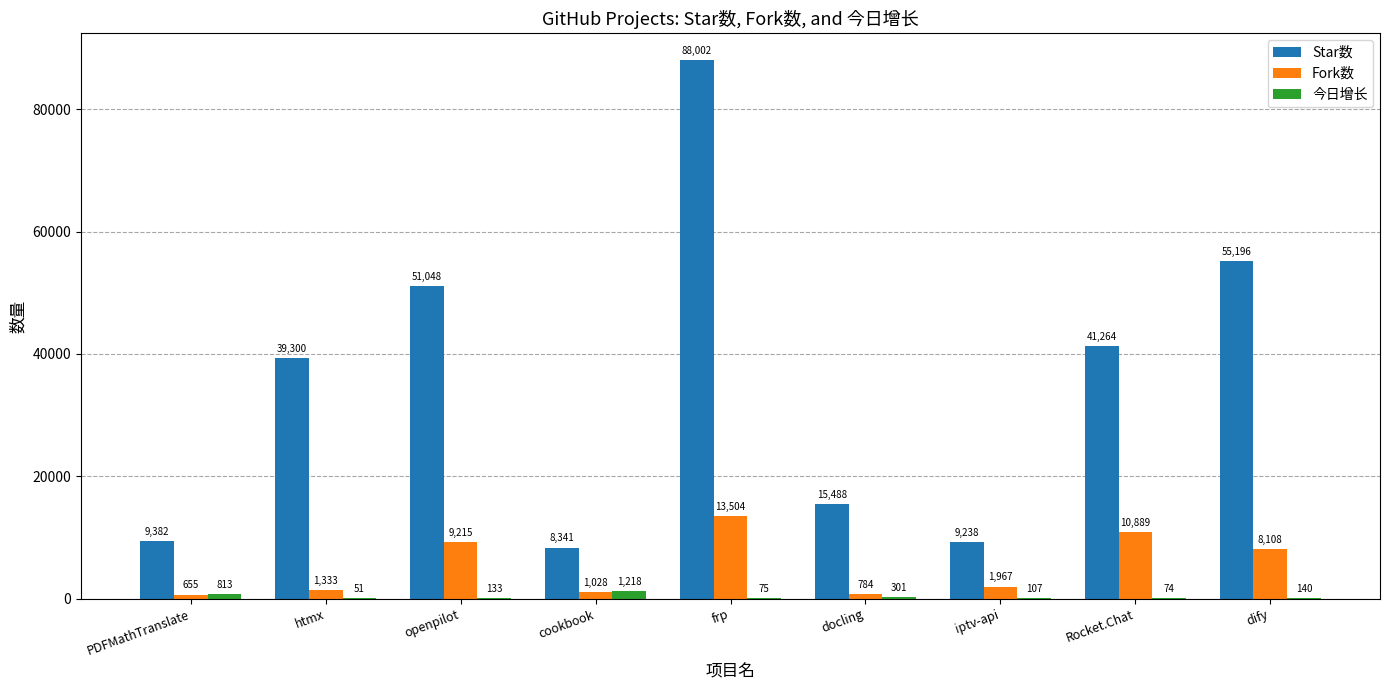

Are the bars grouped side by side (vs. stacked)?

Yes